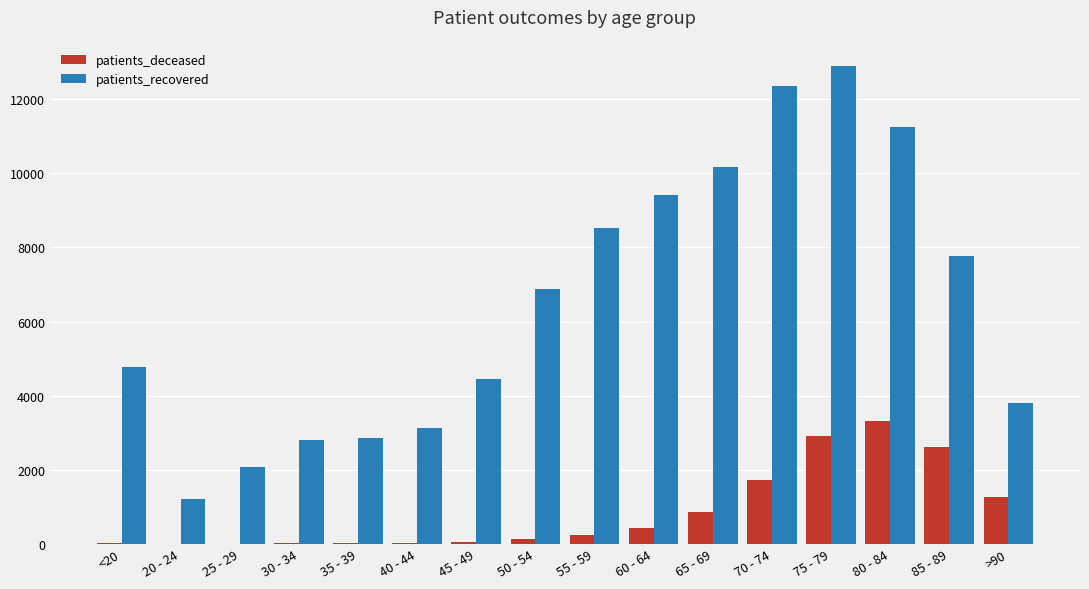

What is the sum of all patients_deceased values?

13621